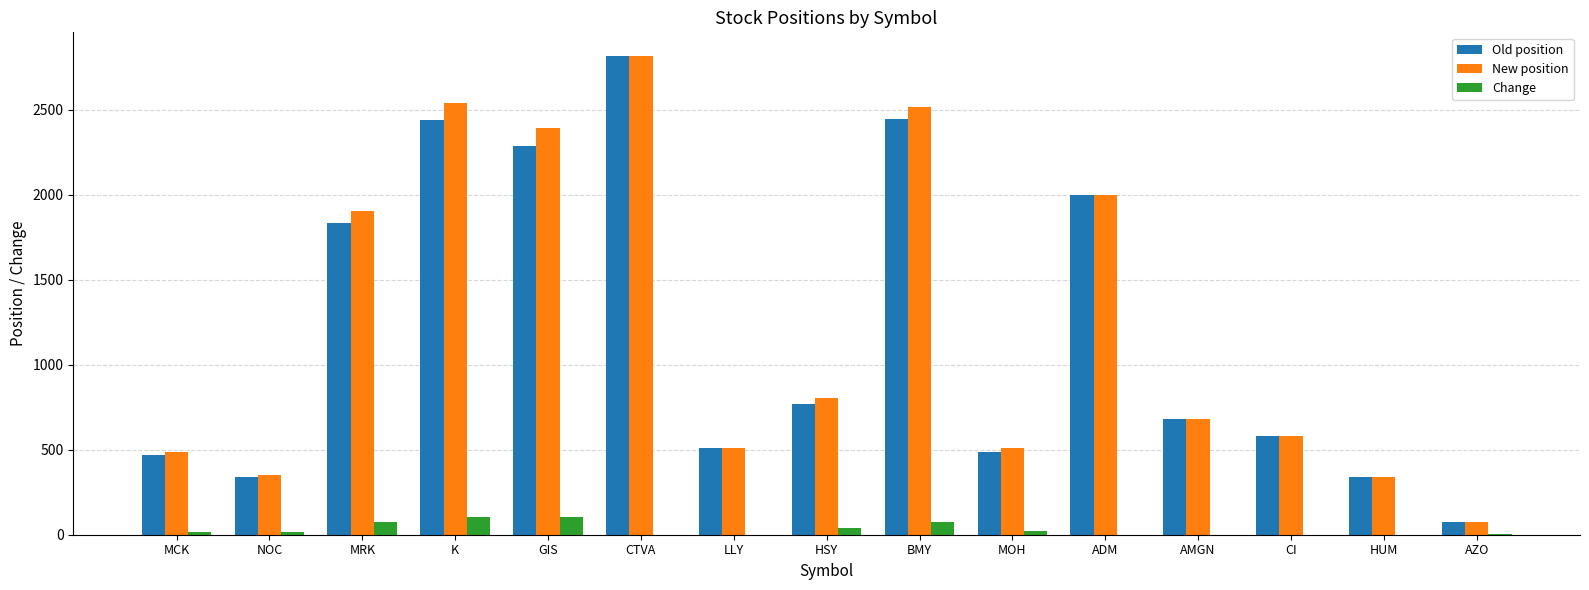

The Old position series shows 853 at LLY. True or false?

False